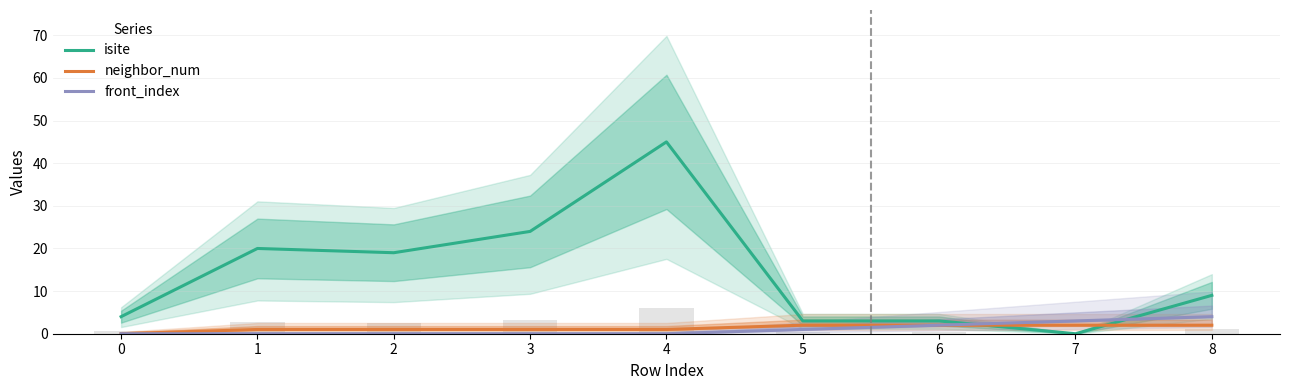

True or false: isite has a value of 27 at 2.

False